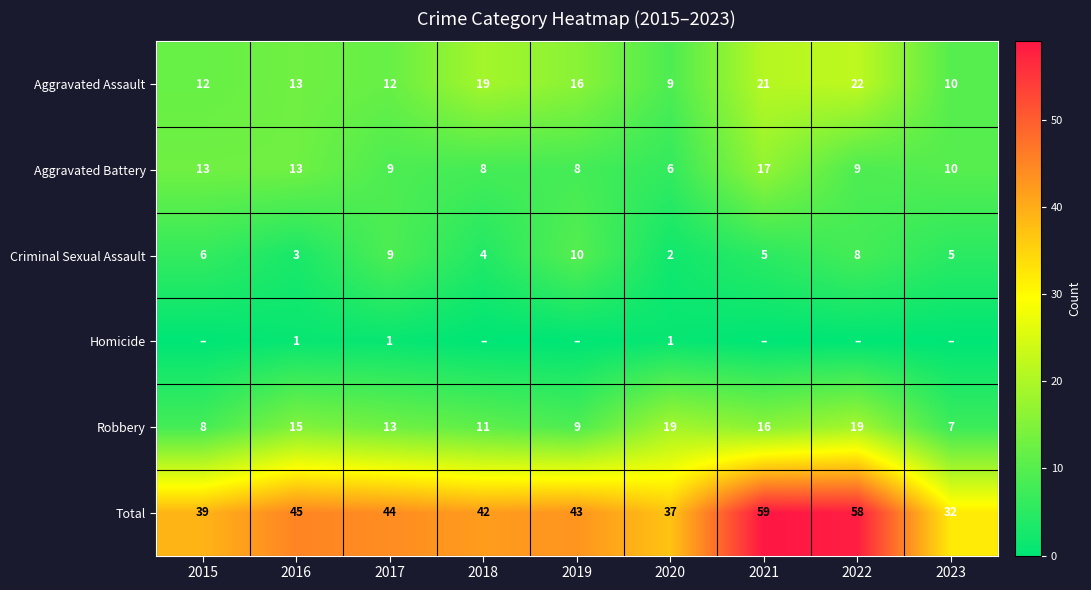

Which series changed the most between 2016 and 2017?

Criminal Sexual Assault